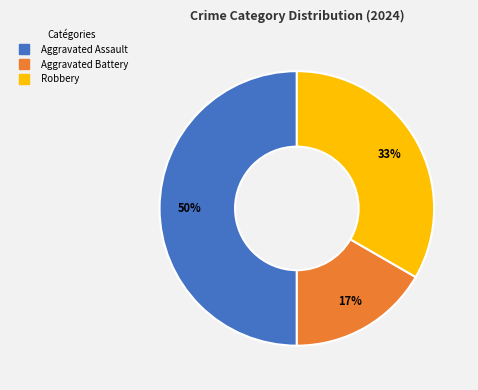

Rank the categories by value from lowest to highest.

Aggravated Battery, Robbery, Aggravated Assault